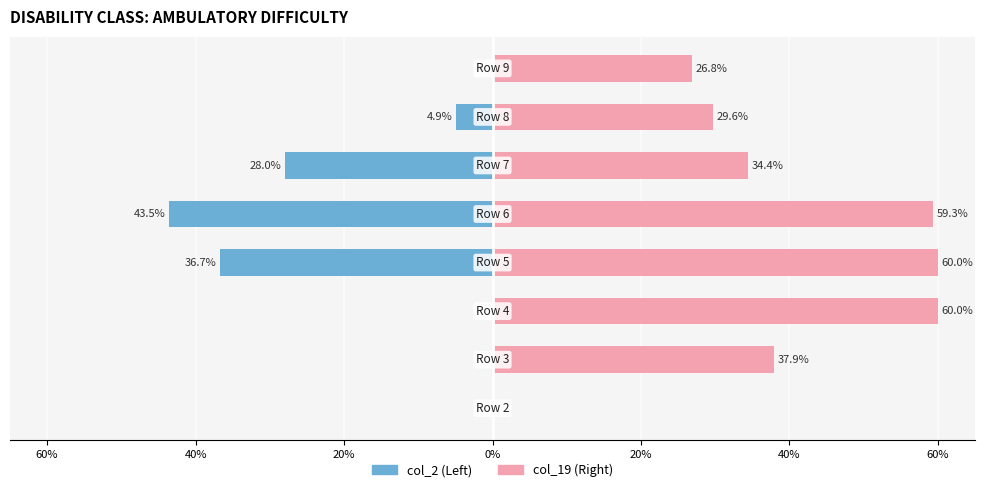

How many data points in col_19 (Right) are less than 37?

4